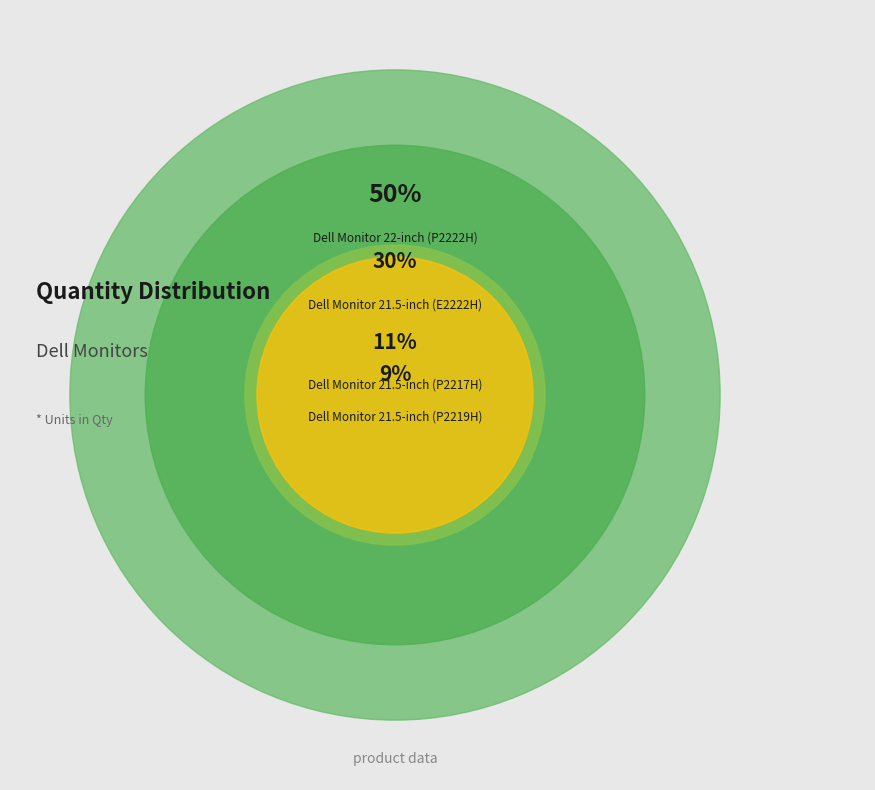

Rank the categories by value from highest to lowest.

Dell Monitor 22-inch (P2222H), Dell Monitor 21.5-inch (E2222H), Dell Monitor 21.5-inch (P2217H), Dell Monitor 21.5-inch (P2219H)